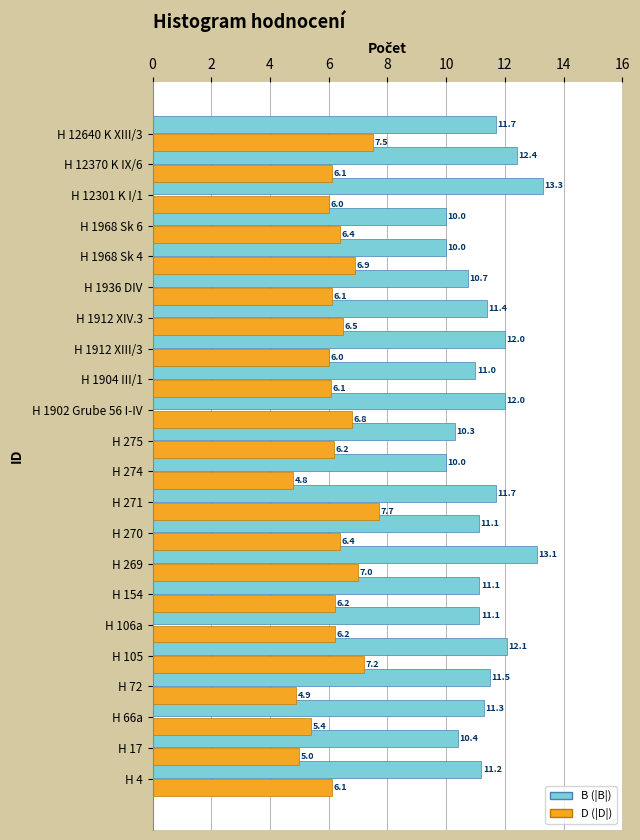

At which category does the chart reach its peak across all series?

H 12301 K I/1